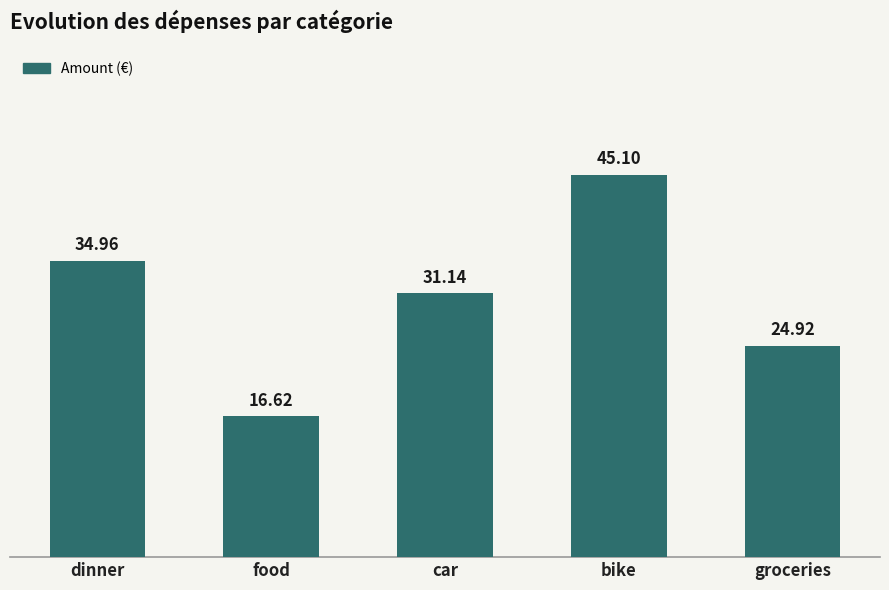

How many data points are less than 31?

2